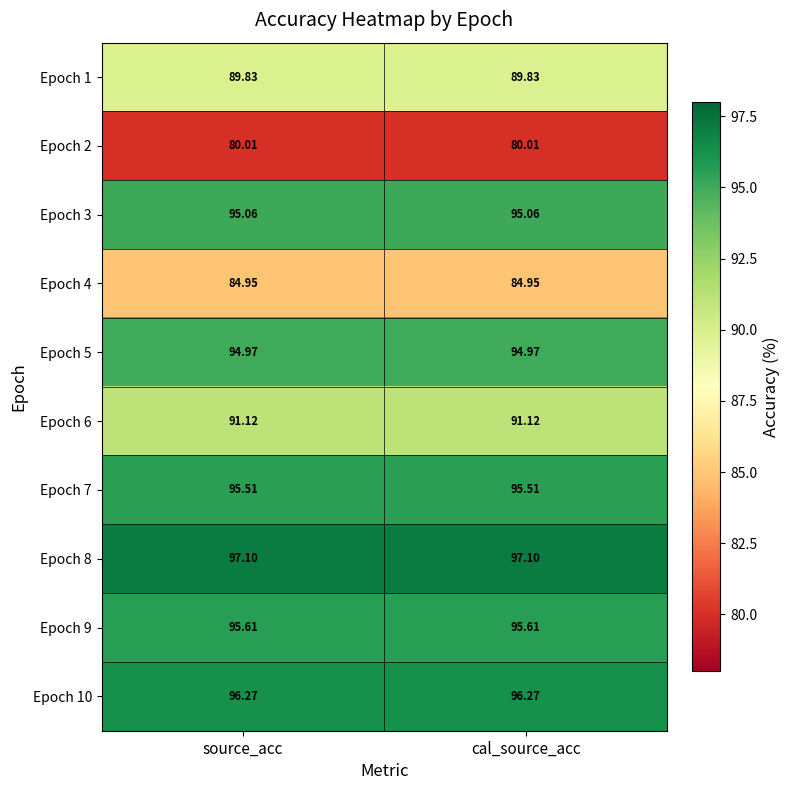

Is the value of Epoch 4 at source_acc greater than the value of Epoch 6 at source_acc?

No